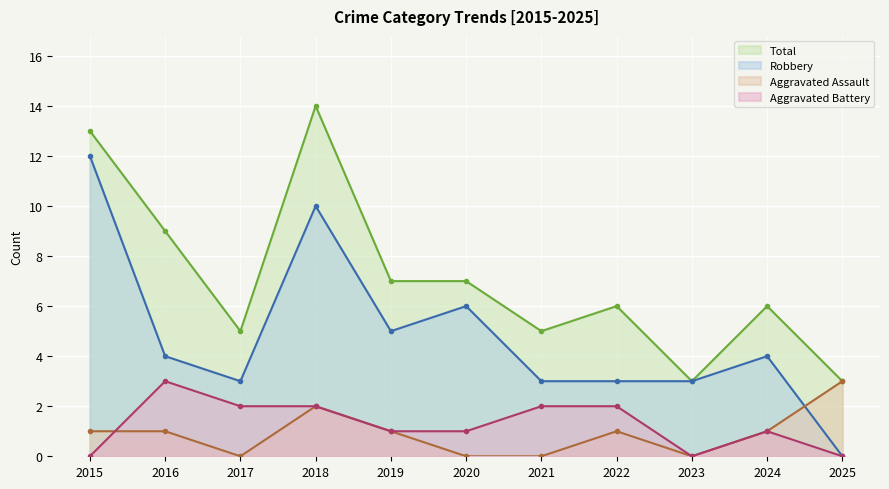

What is the total value across all series at 2016?

17